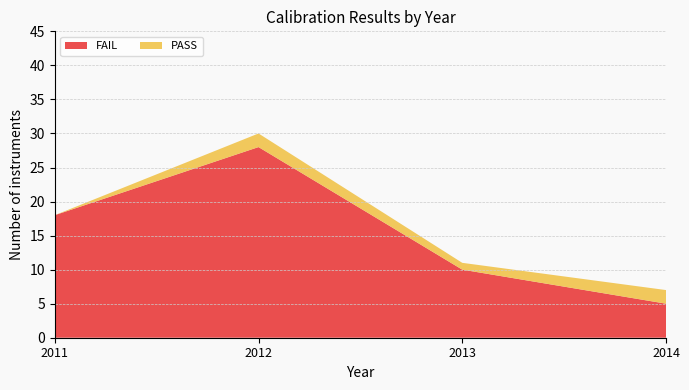

Reading left to right, transcribe all the data shown in this chart.

FAIL: 18	28	10	5
PASS: 0	2	1	2